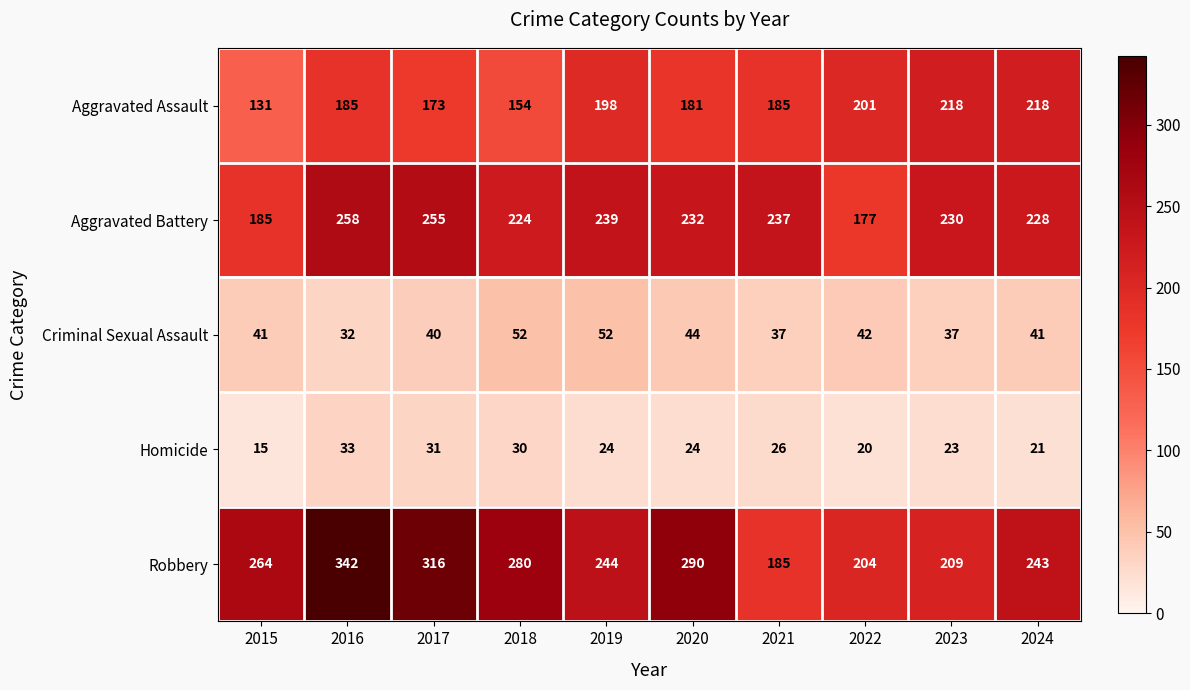

What is the difference between the maximum and minimum values in the Robbery series?

157